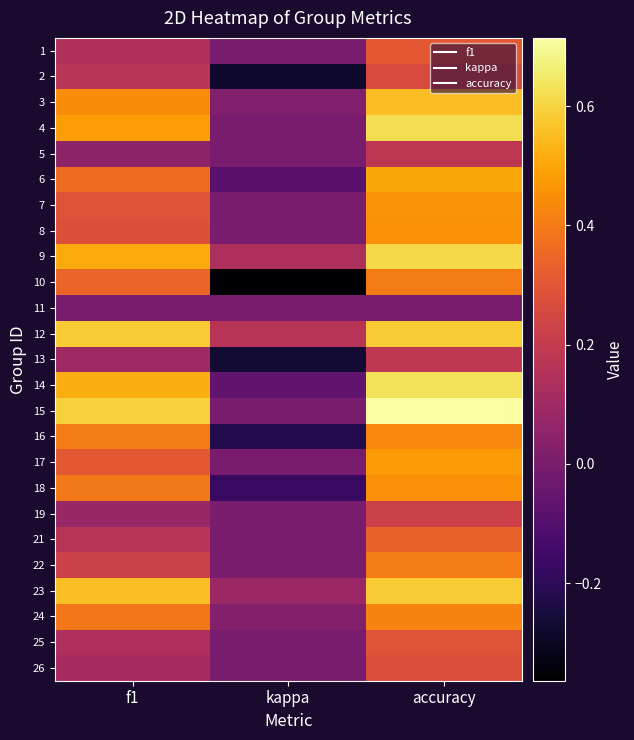

Reading left to right, what are all the values shown in this chart?

1: f1=0.1	kappa=0.0	accuracy=0.3
2: f1=0.2	kappa=-0.3	accuracy=0.3
3: f1=0.4	kappa=0.0	accuracy=0.6
4: f1=0.5	kappa=0.0	accuracy=0.6
5: f1=0.1	kappa=0.0	accuracy=0.2
6: f1=0.4	kappa=-0.1	accuracy=0.5
7: f1=0.3	kappa=0.0	accuracy=0.5
8: f1=0.3	kappa=0.0	accuracy=0.5
9: f1=0.5	kappa=0.1	accuracy=0.6
10: f1=0.3	kappa=-0.4	accuracy=0.4
11: f1=0.0	kappa=0.0	accuracy=0.0
12: f1=0.6	kappa=0.2	accuracy=0.6
13: f1=0.1	kappa=-0.3	accuracy=0.2
14: f1=0.5	kappa=-0.1	accuracy=0.6
15: f1=0.6	kappa=0.0	accuracy=0.7
16: f1=0.4	kappa=-0.2	accuracy=0.4
17: f1=0.3	kappa=0.0	accuracy=0.5
18: f1=0.4	kappa=-0.2	accuracy=0.5
19: f1=0.1	kappa=0.0	accuracy=0.2
21: f1=0.2	kappa=0.0	accuracy=0.3
22: f1=0.2	kappa=0.0	accuracy=0.4
23: f1=0.6	kappa=0.1	accuracy=0.6
24: f1=0.4	kappa=0.0	accuracy=0.4
25: f1=0.1	kappa=0.0	accuracy=0.3
26: f1=0.1	kappa=0.0	accuracy=0.3